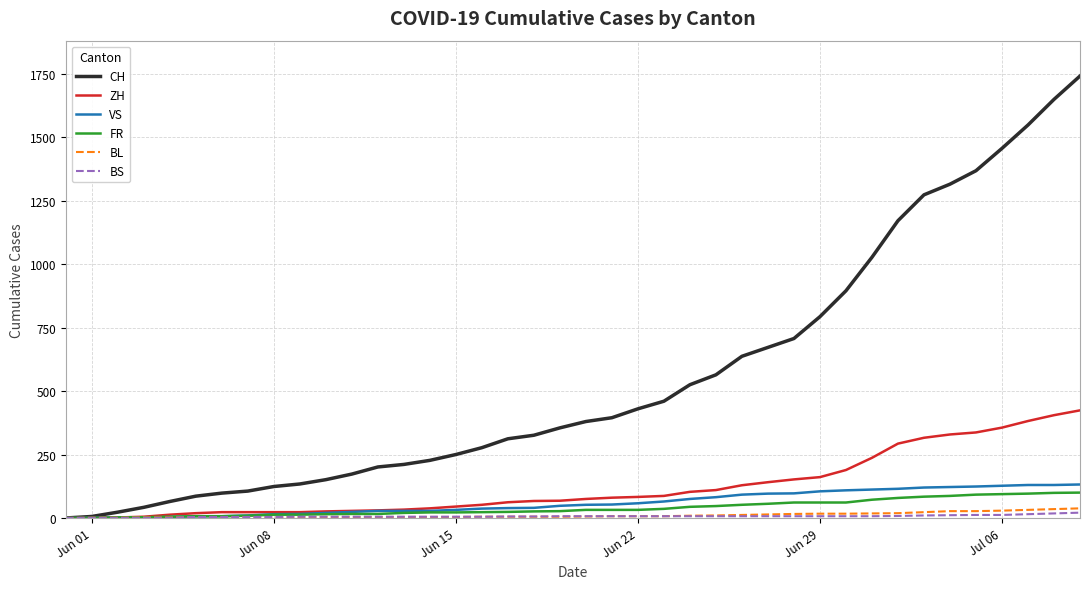

What is the greatest value displayed?

1741